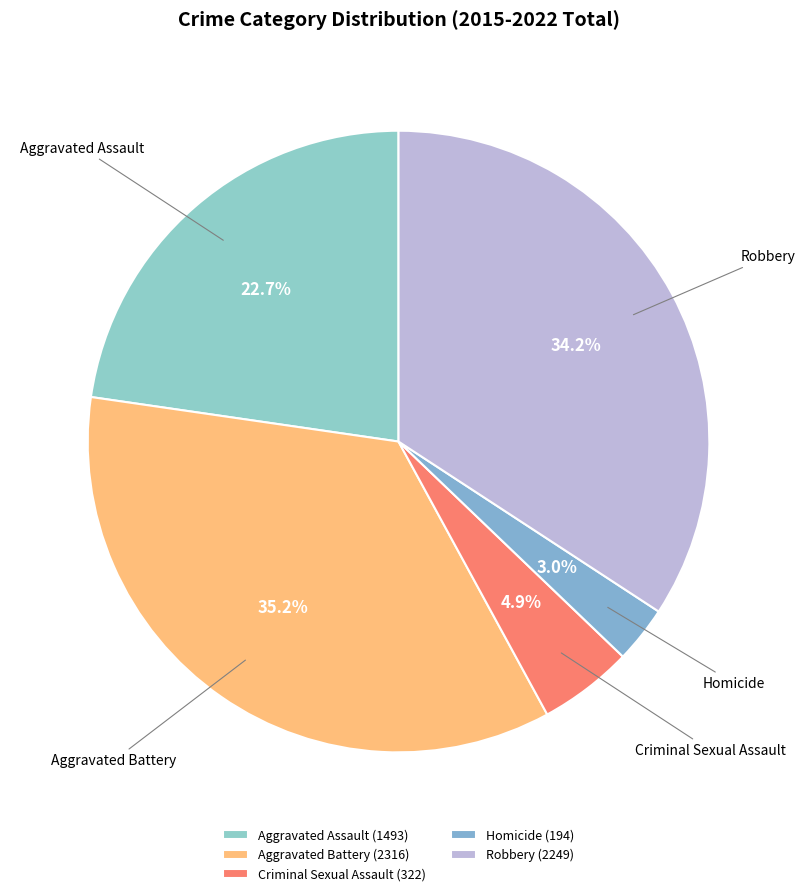

What is the smallest slice in the pie chart?

Homicide